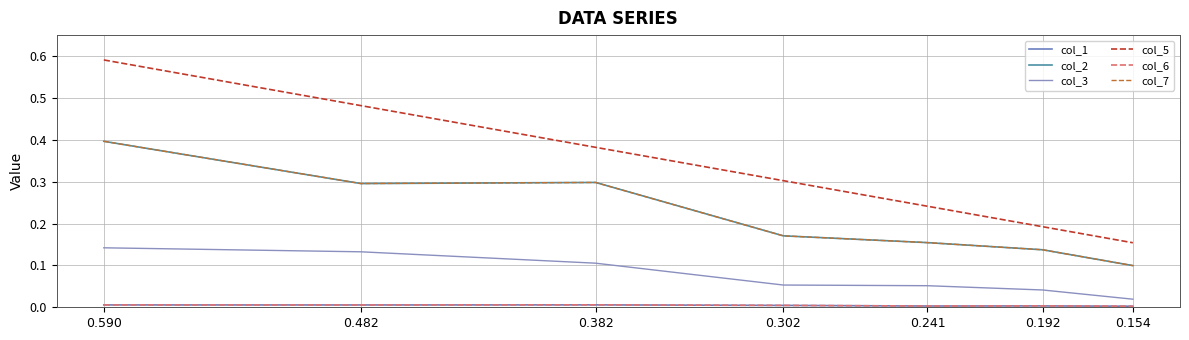

What is the difference between the second highest and second lowest values in the col_3 series?

0.1